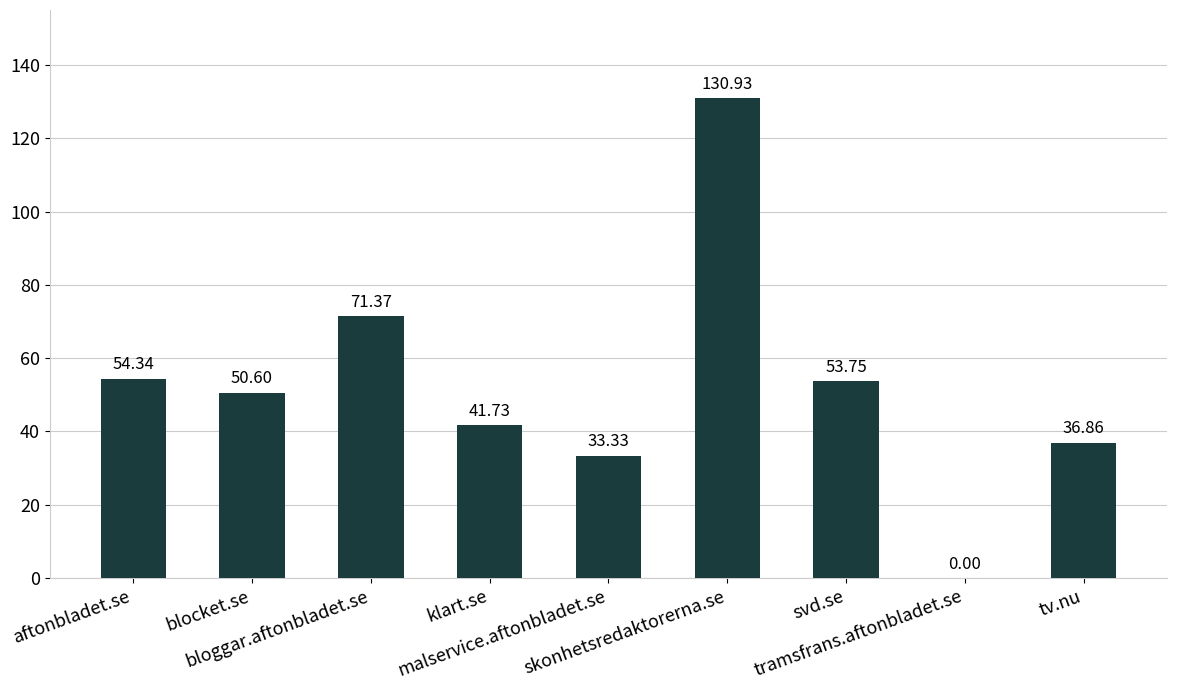

Count the number of categories in the chart.

9